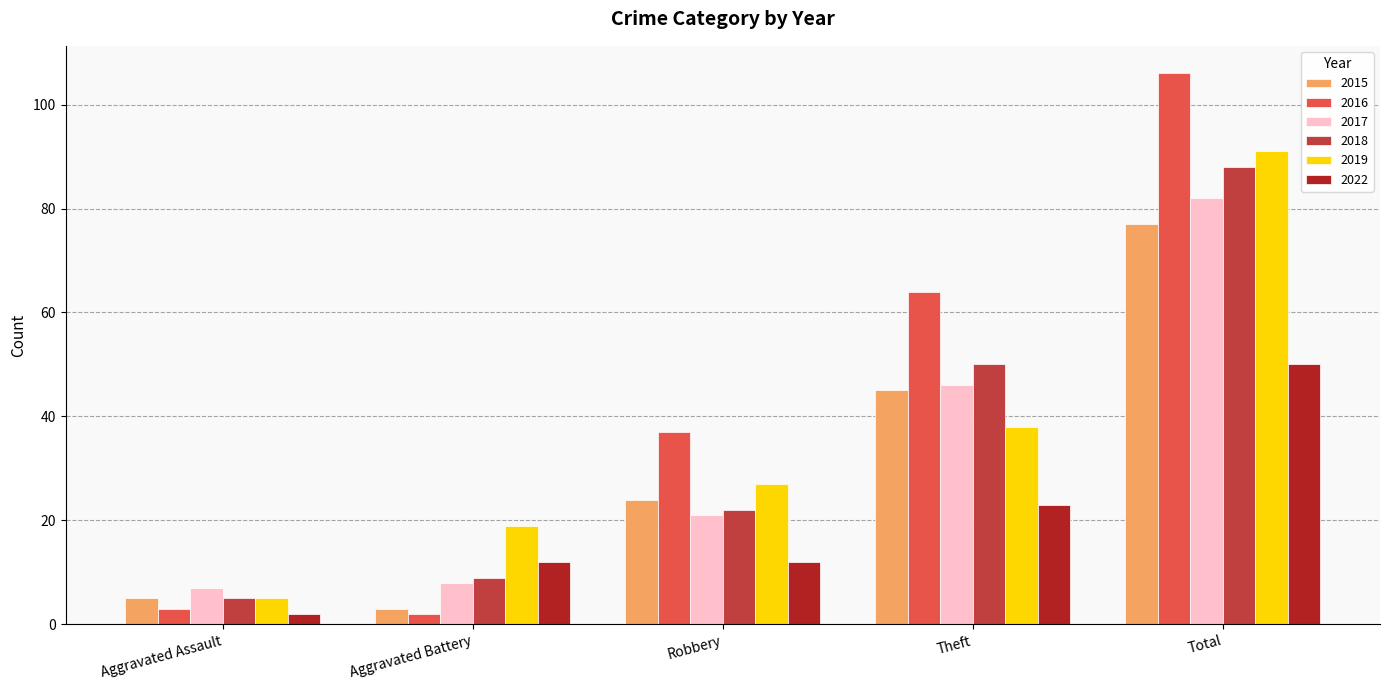

Which series has the largest total across all categories?

2016